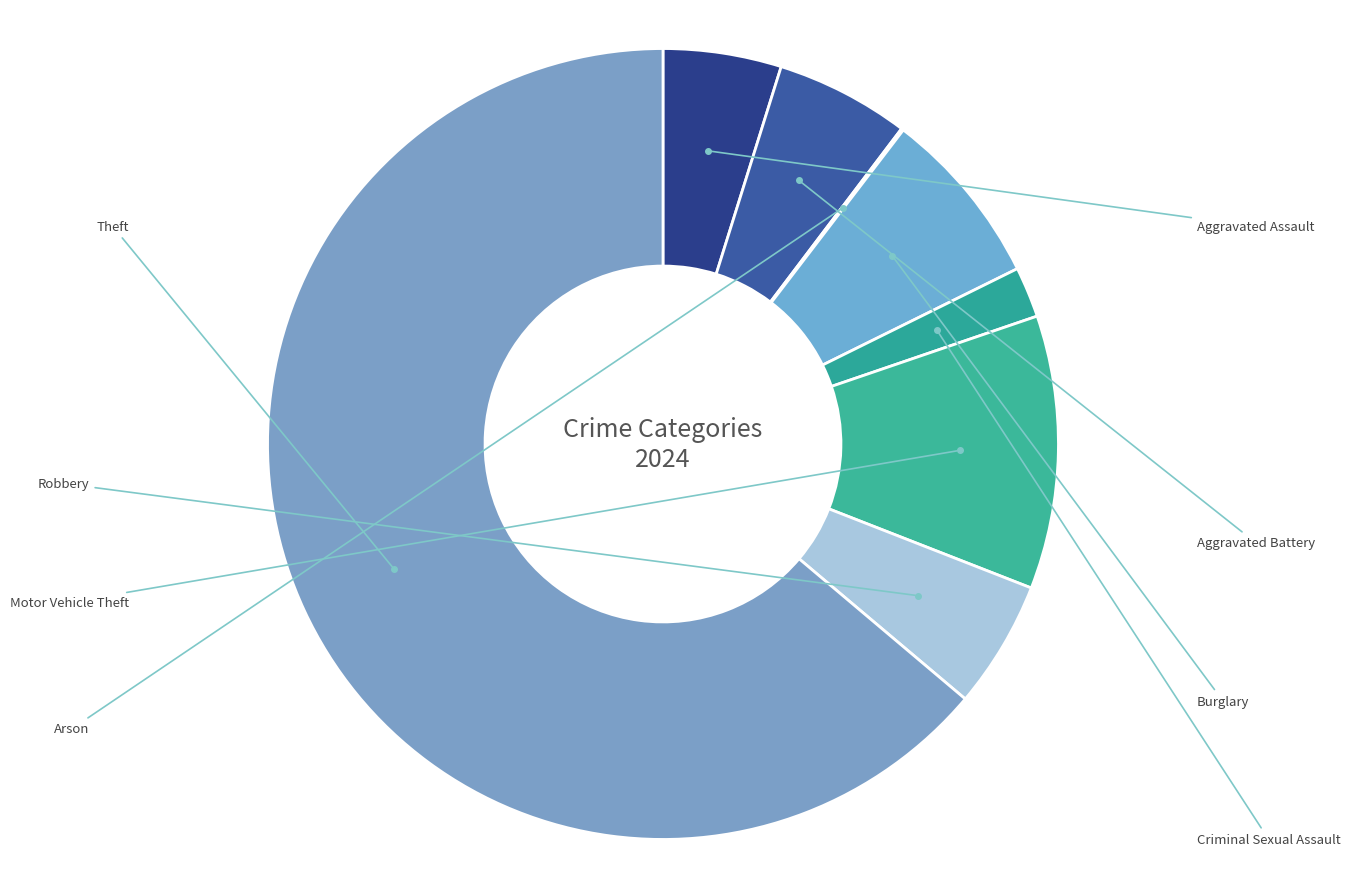

Which category has the smallest portion of the pie?

Arson